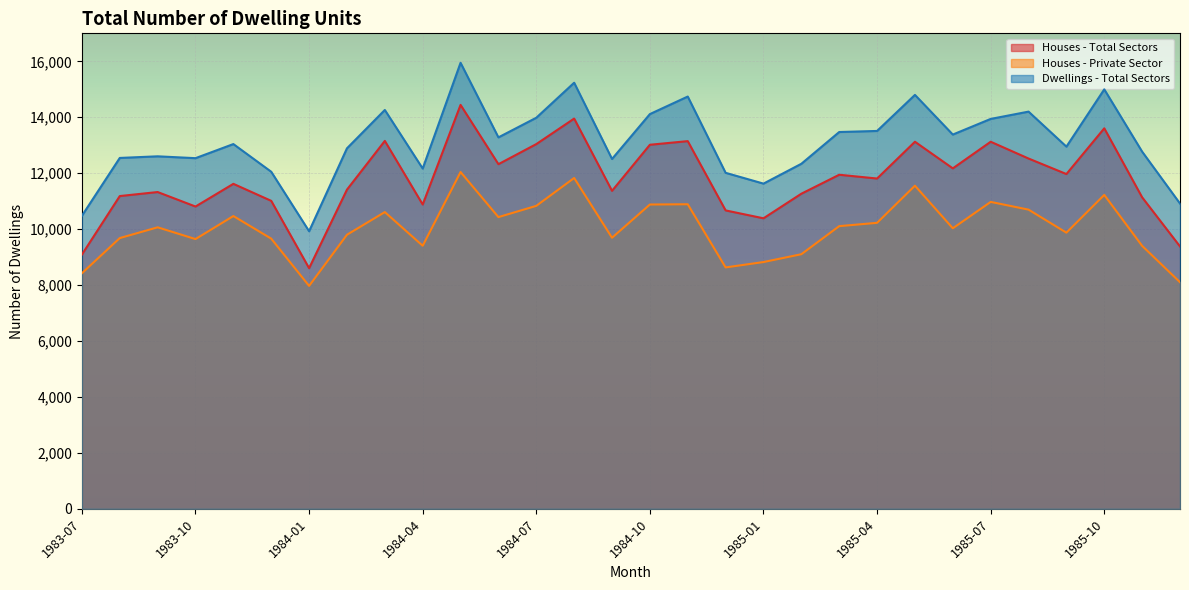

The value of Dwellings - Total Sectors at 1984-11 is 14740. True or false?

True